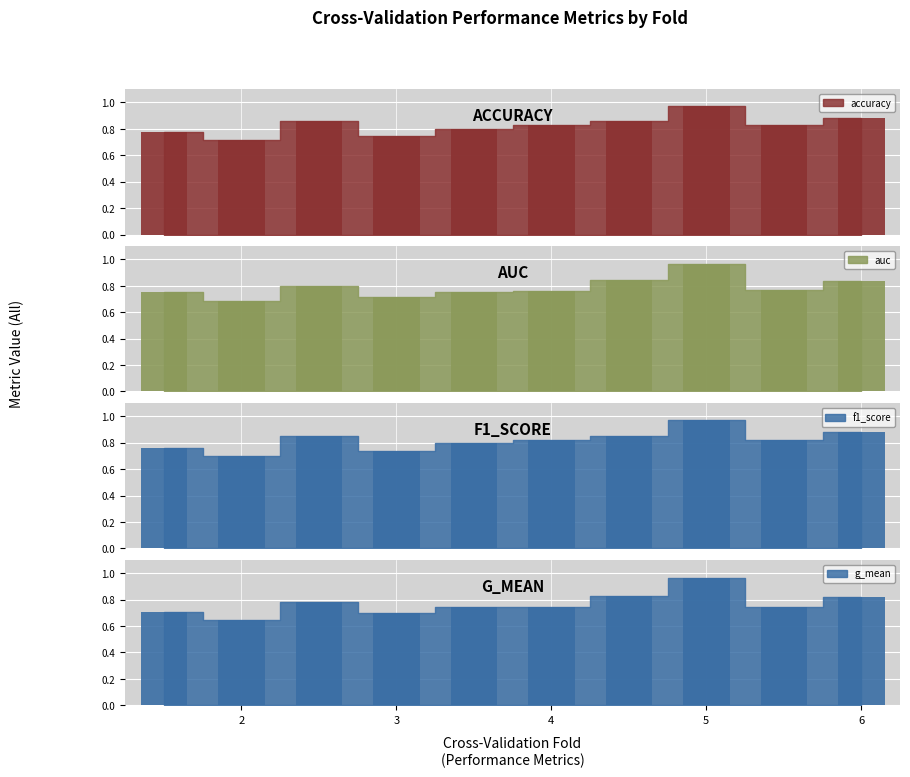

How many accuracy values are between 0 and 1?

10